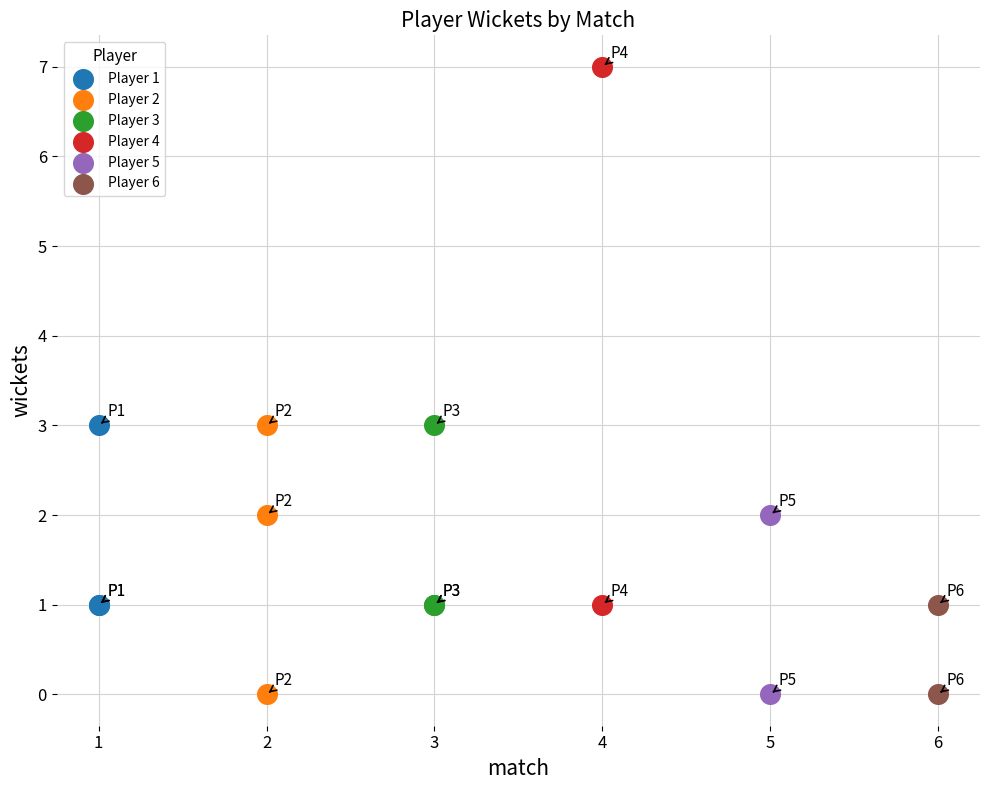

Which series has the largest Y range (max minus min)?

Player 4